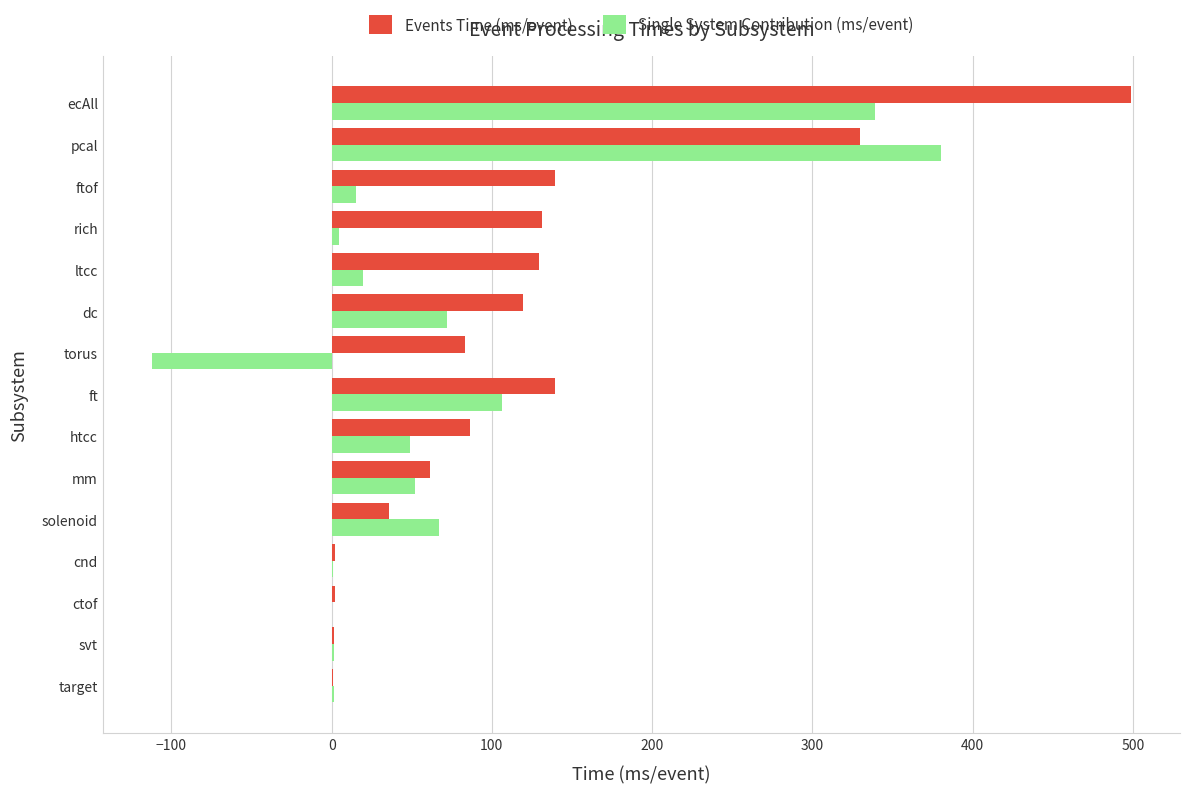

The value of Events Time (ms/event) at htcc is 23.9. True or false?

False